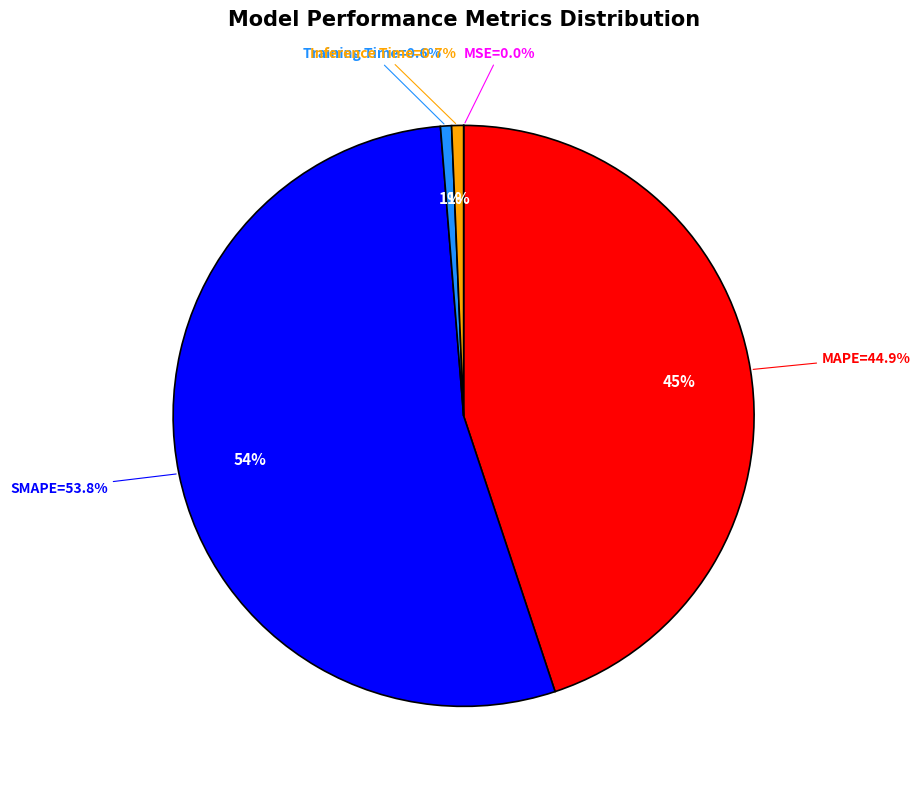

True or false: Inference Time accounts for 11% of the total.

False